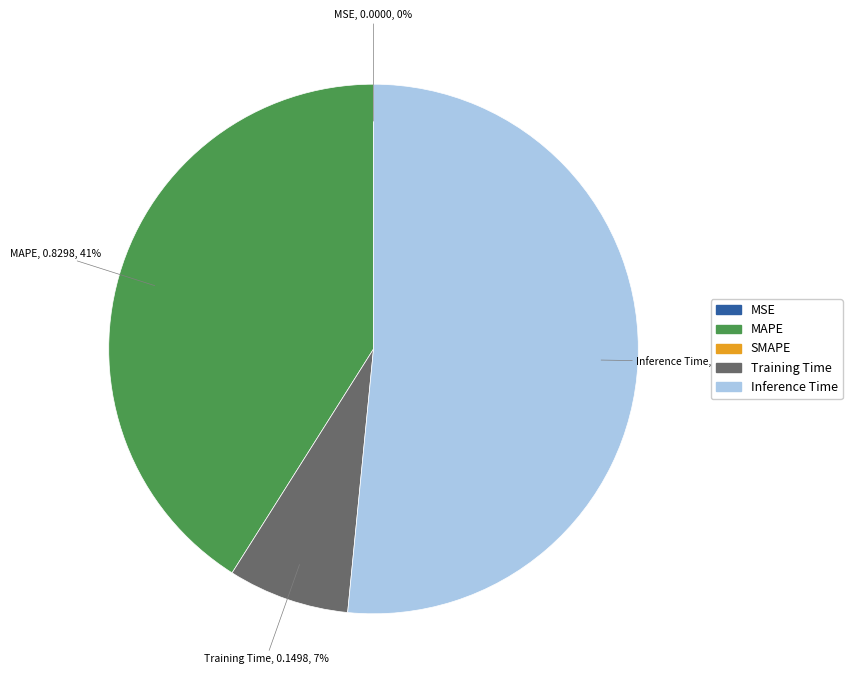

Which has a higher value, MAPE or Inference Time?

Inference Time